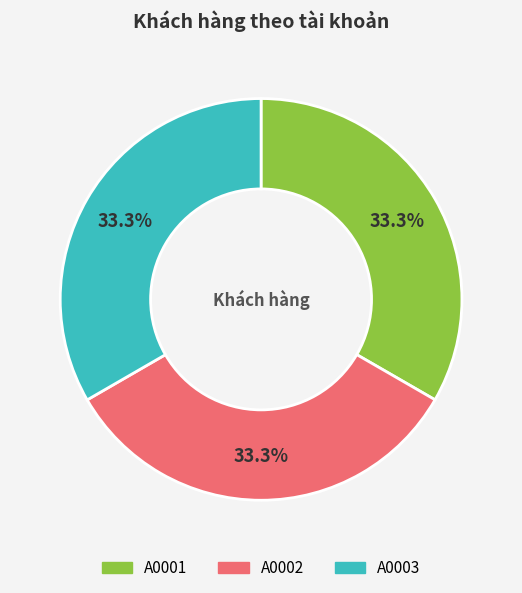

Is A0001 the majority of the pie?

No